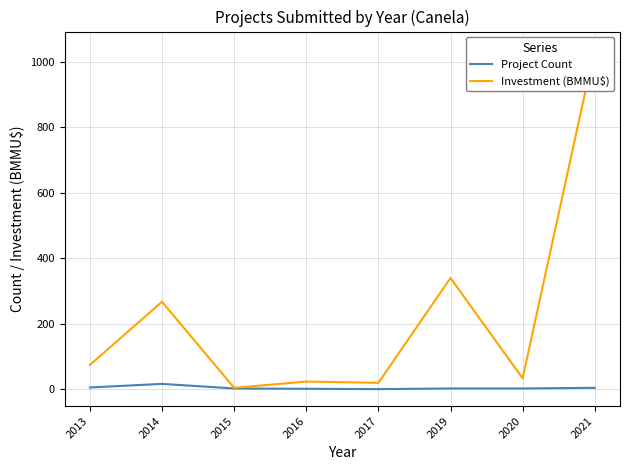

Reading left to right, transcribe all the data shown in this chart.

Project Count: 6.0	17.0	3.0	2.0	1.0	3.0	3.0	5.0
Investment (BMMU$): 74.5	267.4	5.0	24.0	20.0	340.0	34.0	1039.4